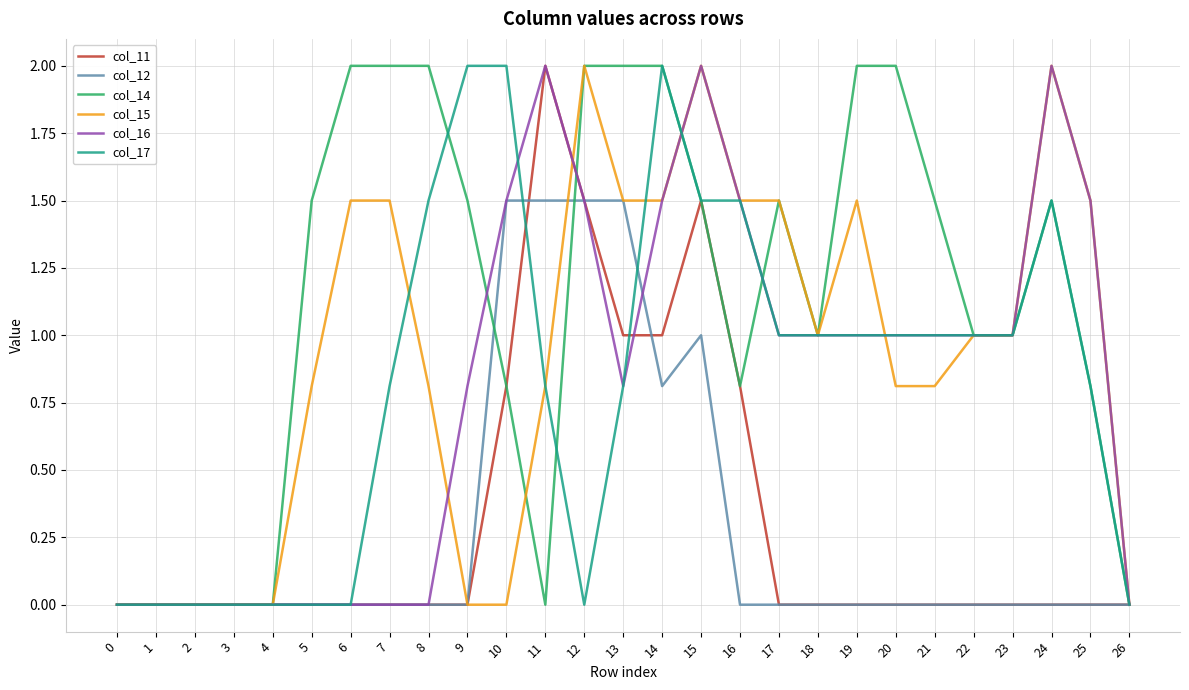

How many lines are shown in the chart?

6